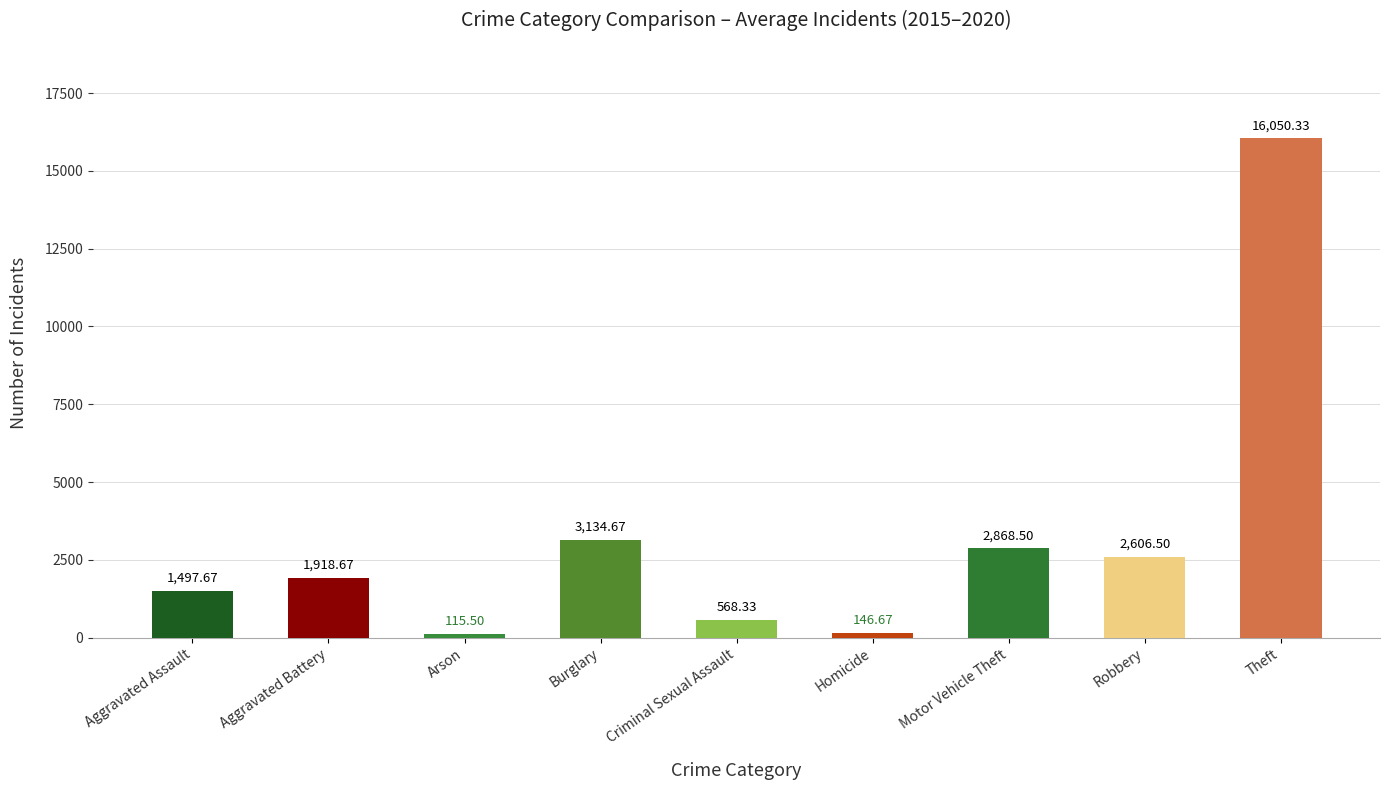

Rank the categories by value from highest to lowest.

Theft, Burglary, Motor Vehicle Theft, Robbery, Aggravated Battery, Aggravated Assault, Criminal Sexual Assault, Homicide, Arson